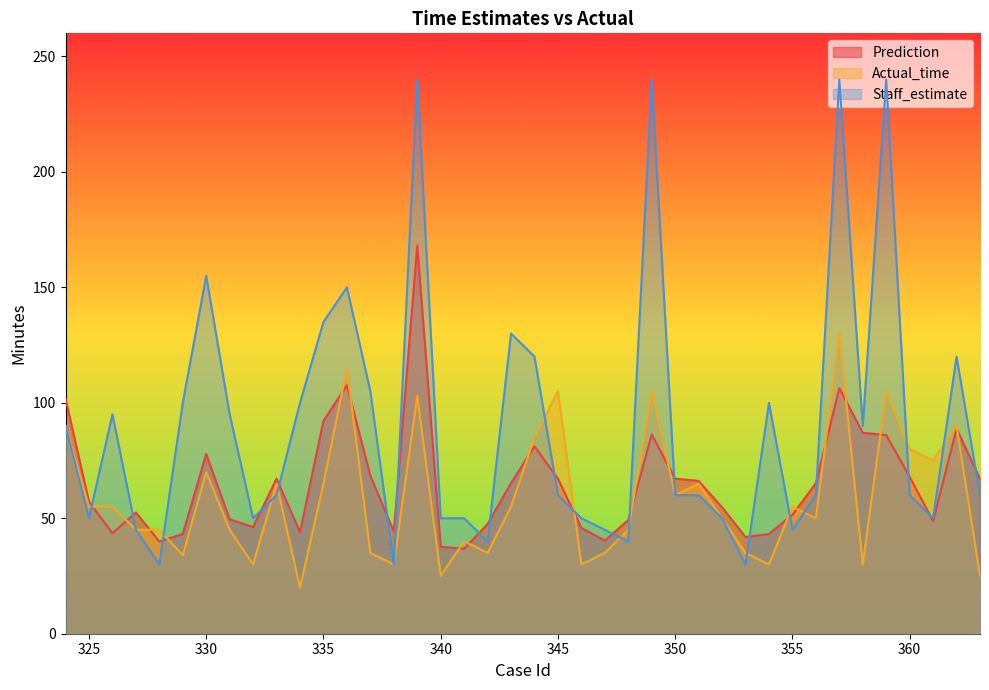

What value does the Prediction series have at 342?

47.5